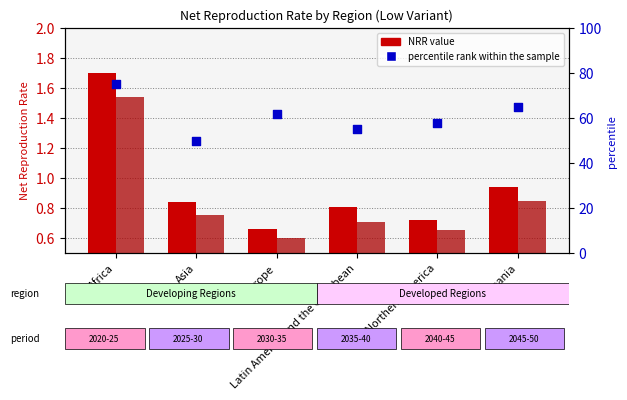

Is the value of 2020-2025 NRR at Europe greater than the value of percentile rank within the sample at Africa?

No